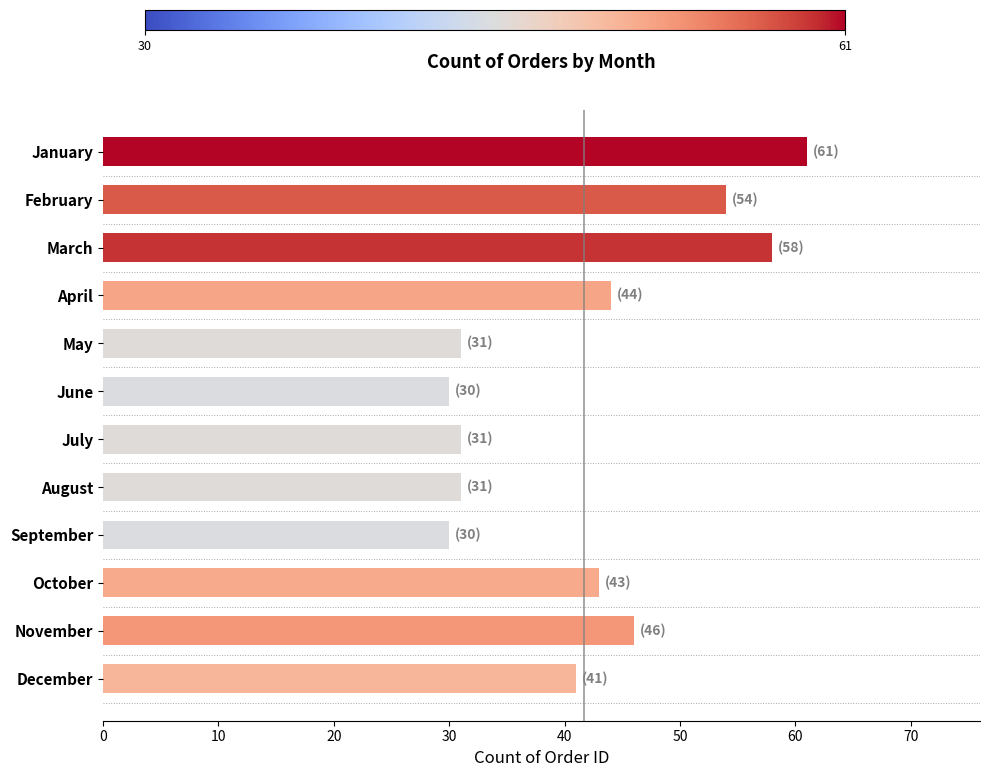

Approximately how many times larger is the value at October compared to July?

1.4